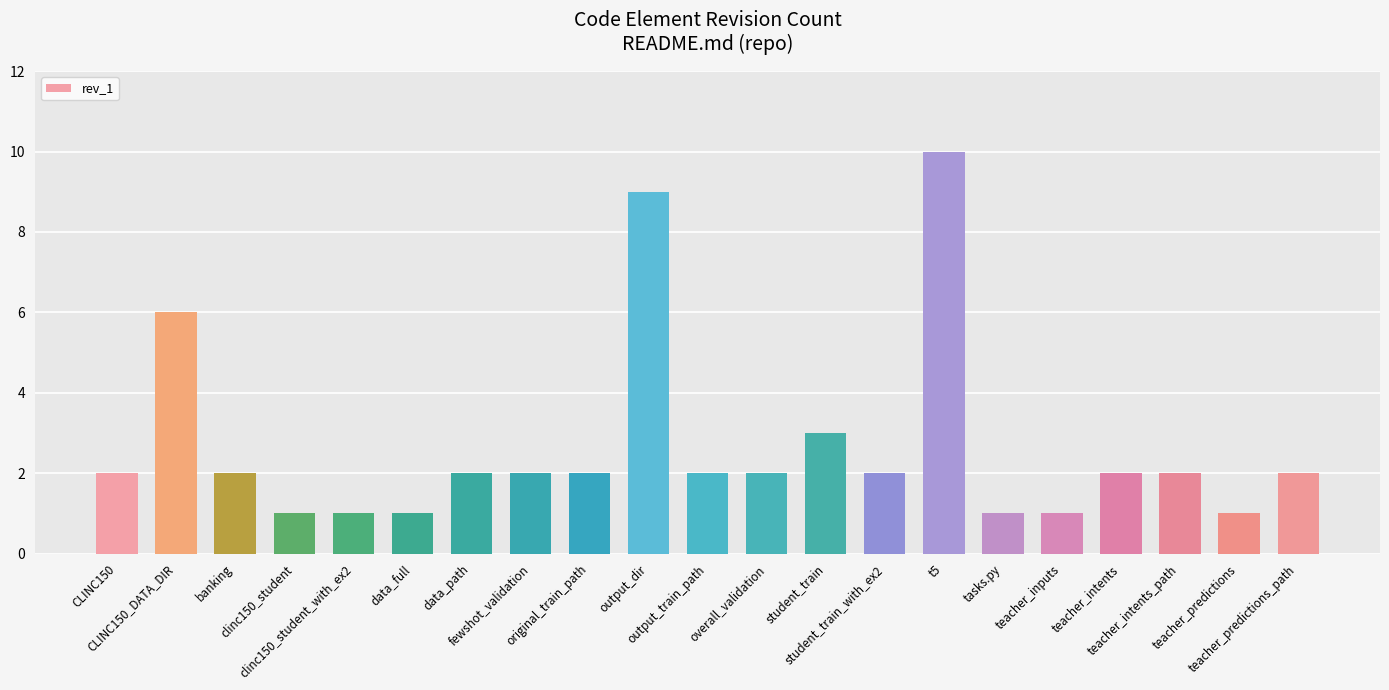

The chart shows a value of 2 at original_train_path. True or false?

True